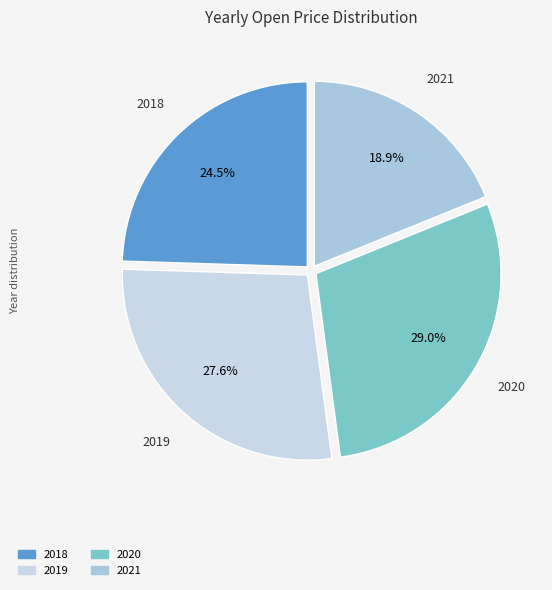

How much of the chart is everything except 2021?

81.1%